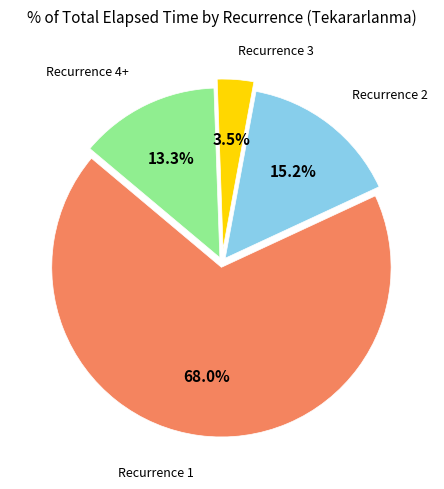

Does any single category account for the majority?

Yes